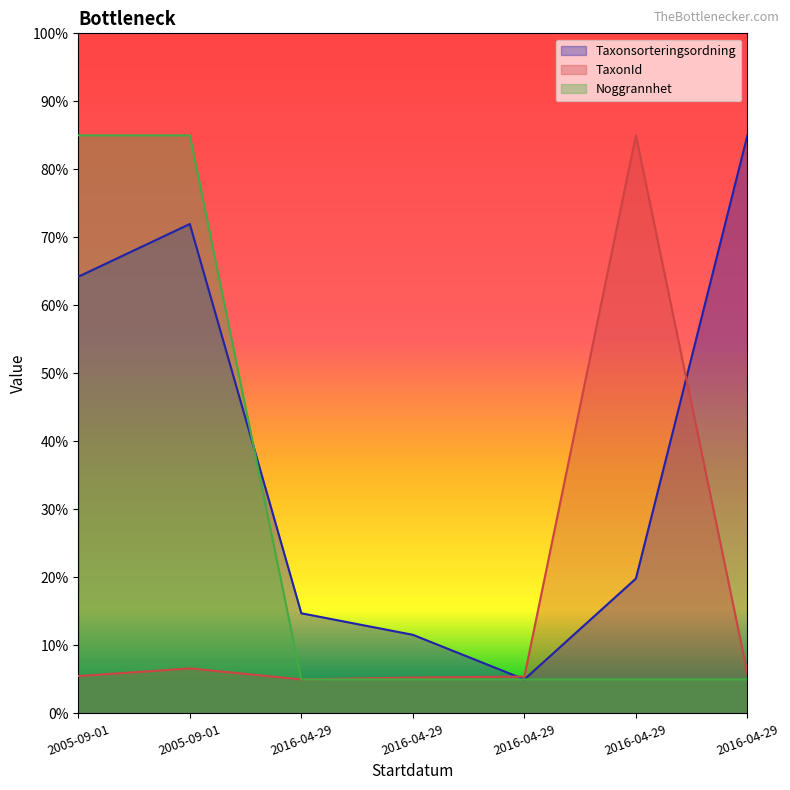

Rank the series by their maximum value, from highest to lowest.

Taxonsorteringsordning, TaxonId, Noggrannhet